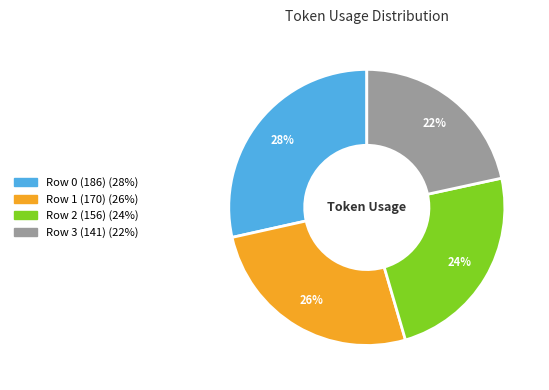

Combined, do Row 3 (141) and Row 2 (156) account for over 50%?

No